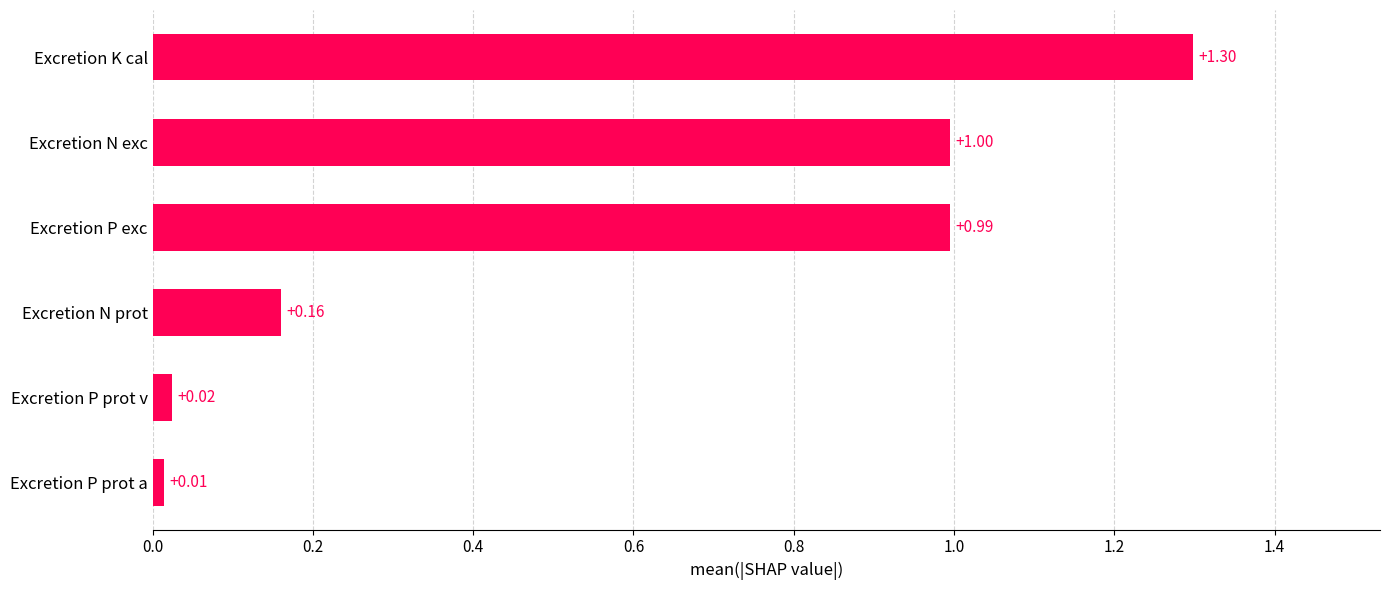

What is the maximum value shown in the chart?

1.3